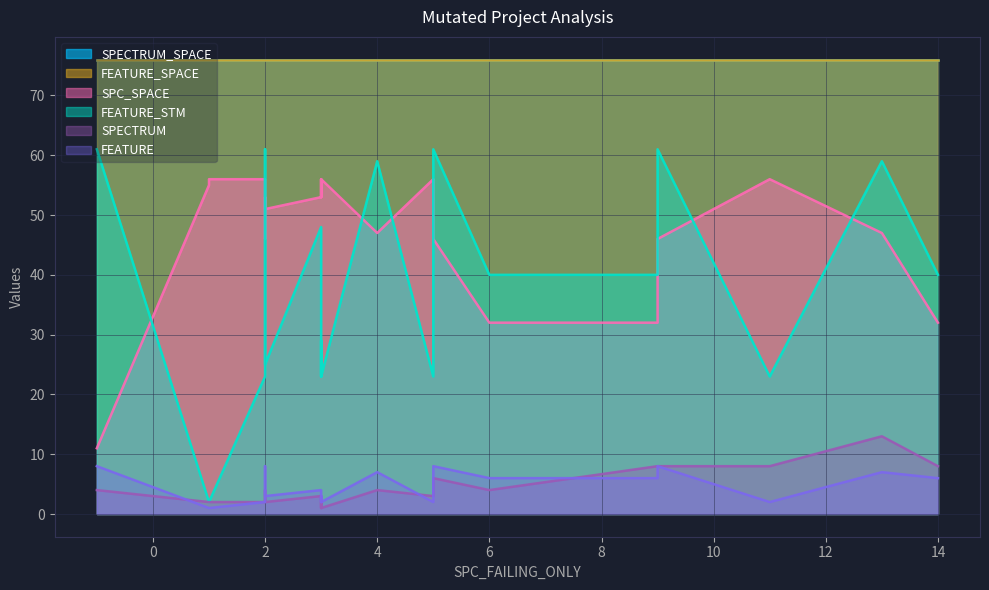

List the series in order of their peak value, highest first.

SPECTRUM_SPACE, FEATURE_SPACE, FEATURE_STM, SPC_SPACE, SPECTRUM, FEATURE